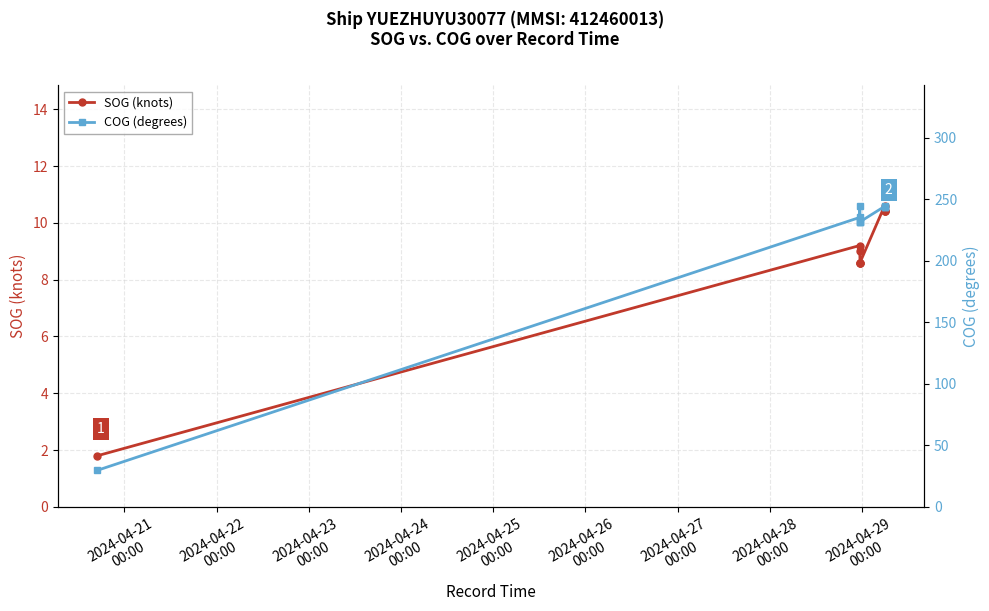

Rank the series at 2024-04-29
00:00 from highest to lowest value.

COG (degrees), SOG (knots)